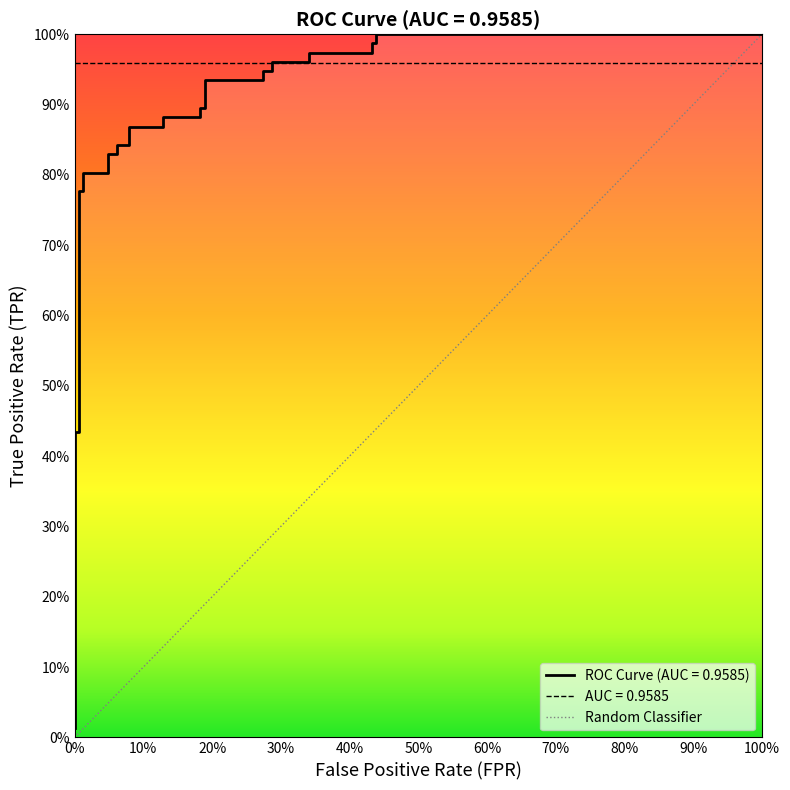

Reading left to right, list all the values displayed in this chart.

0.0	0.4	0.4	0.8	0.8	0.8	0.8	0.8	0.8	0.8	0.8	0.9	0.9	0.9	0.9	0.9	0.9	0.9	0.9	0.9	0.9	1.0	1.0	1.0	1.0	1.0	1.0	1.0	1.0